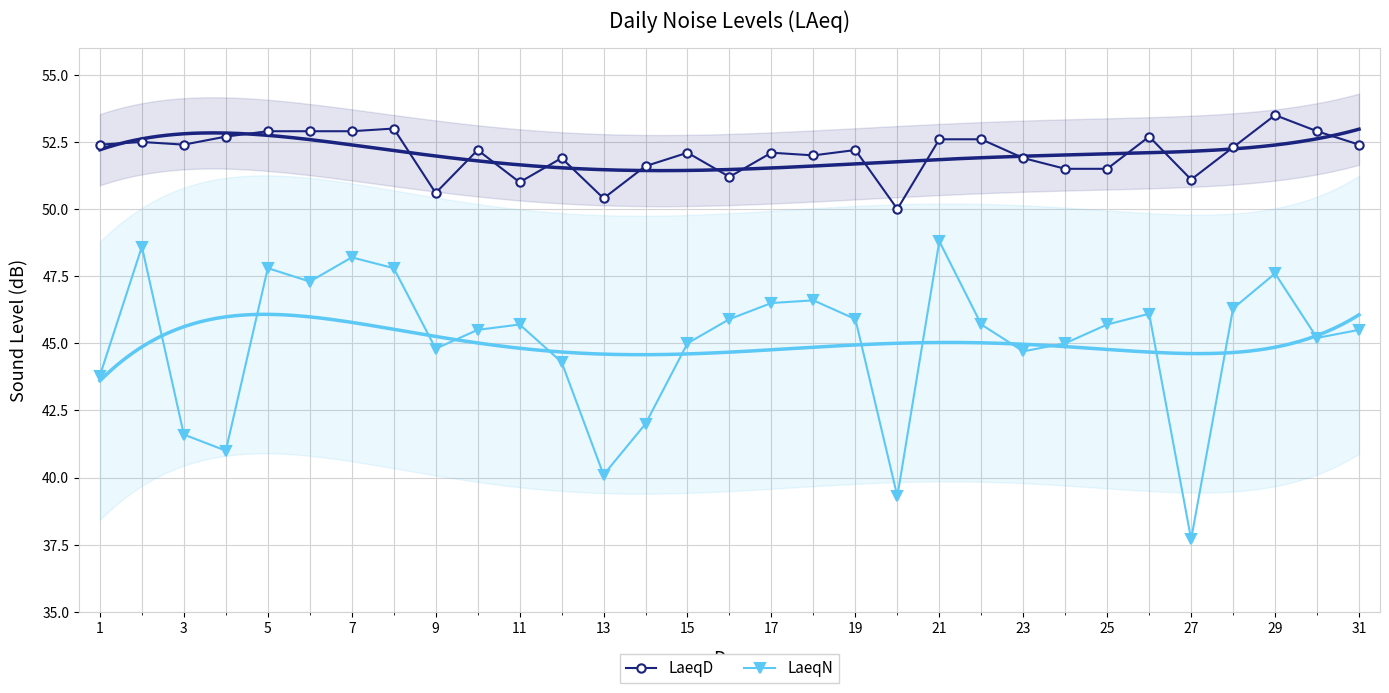

What is the highest value of the LaeqN series?

48.8